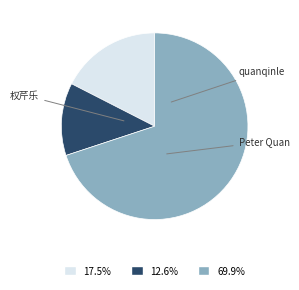

Is there a majority slice in this chart?

Yes